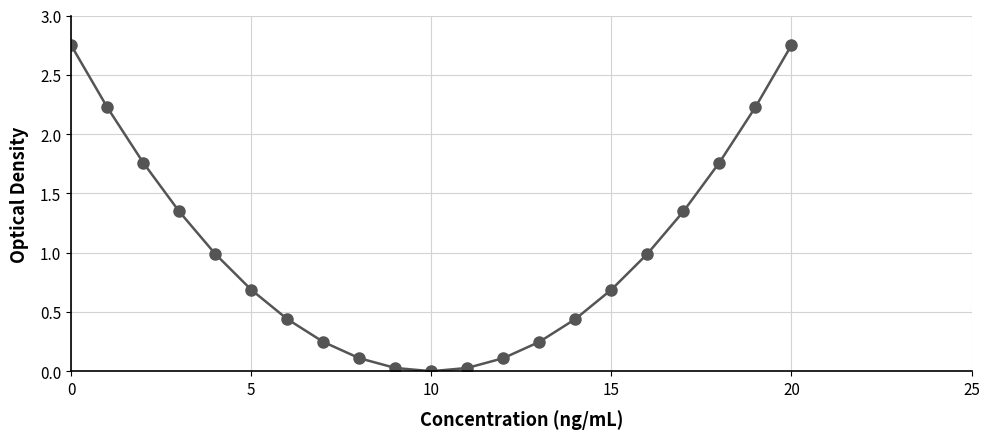

What is the value of the 16th point from the left?

0.7